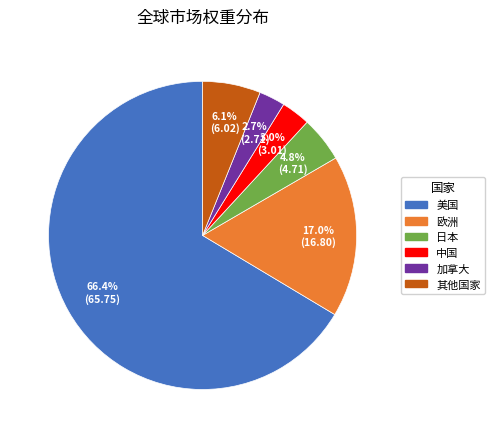

Does 中国 represent more than half of the total?

No